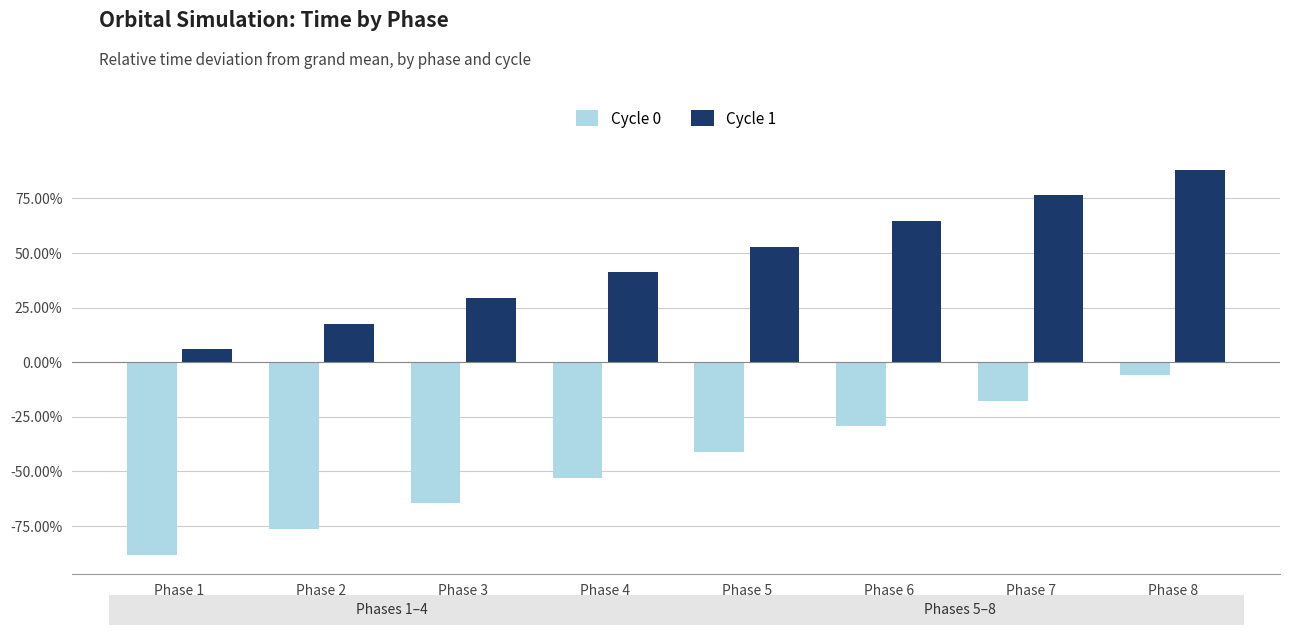

What are all the series names shown in the legend?

Cycle 0, Cycle 1